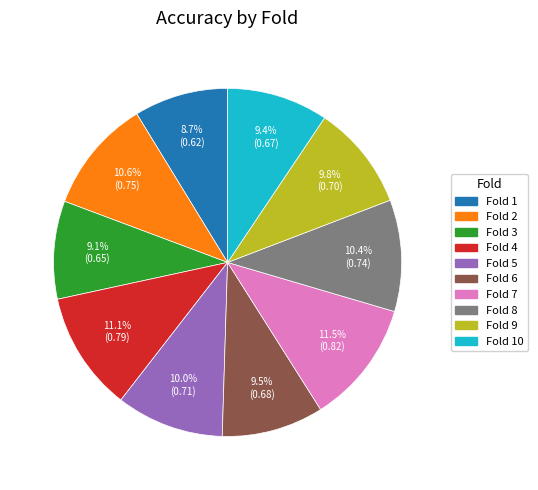

Is there a majority slice in this chart?

No